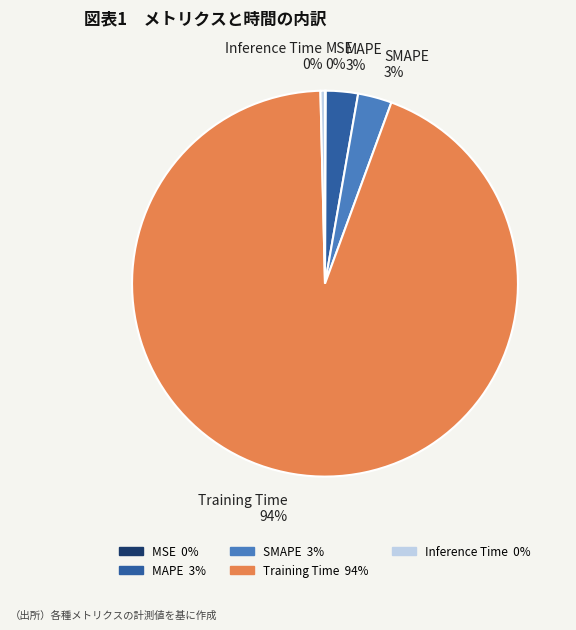

Which category accounts for the majority?

Training Time